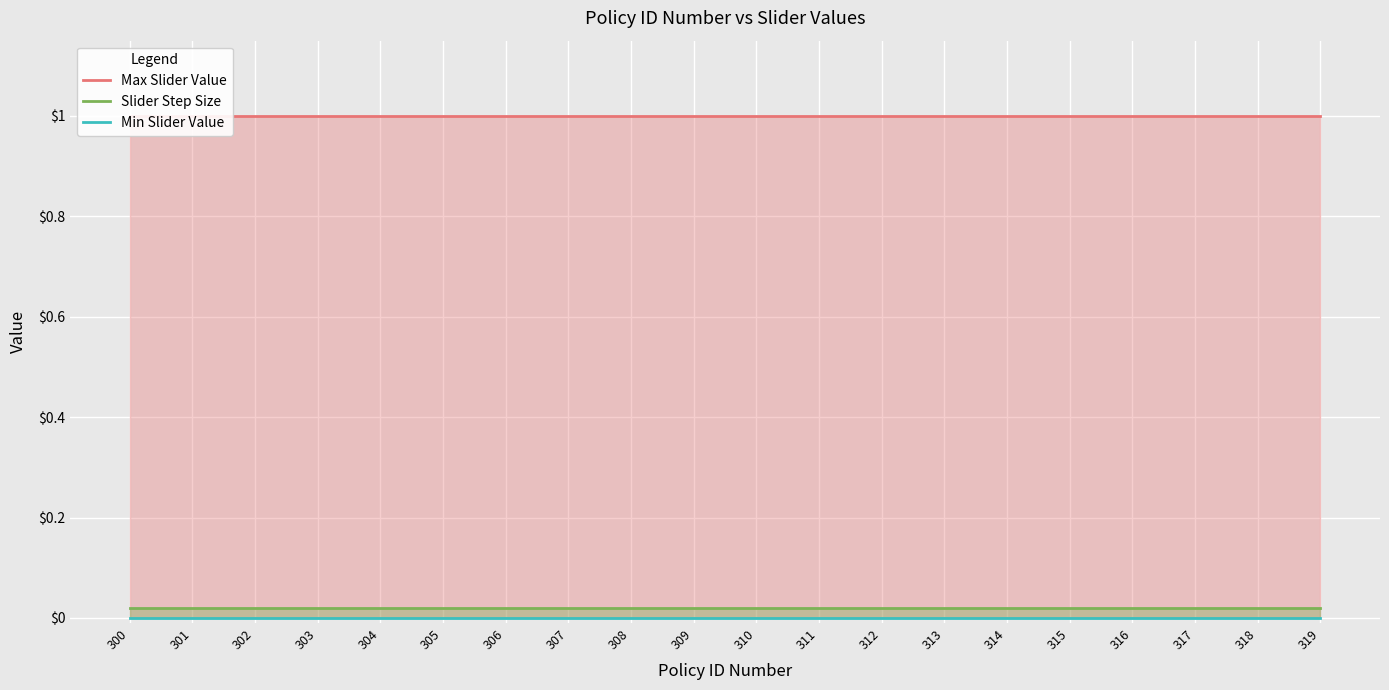

True or false: Max Slider Value has more than 1 points higher than both neighbors.

False